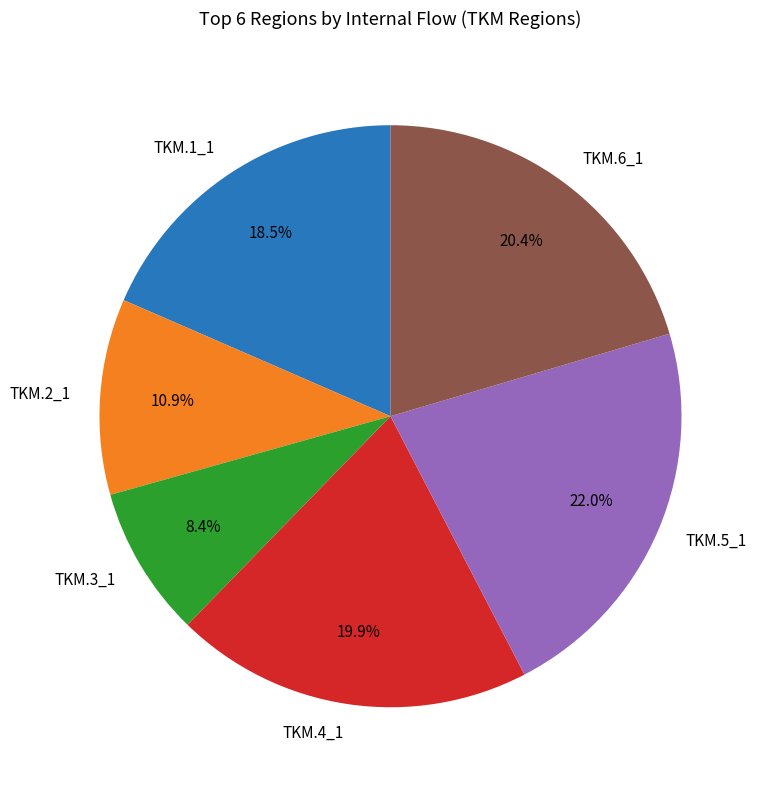

Do TKM.2_1 and TKM.1_1 together represent more than half of the pie?

No